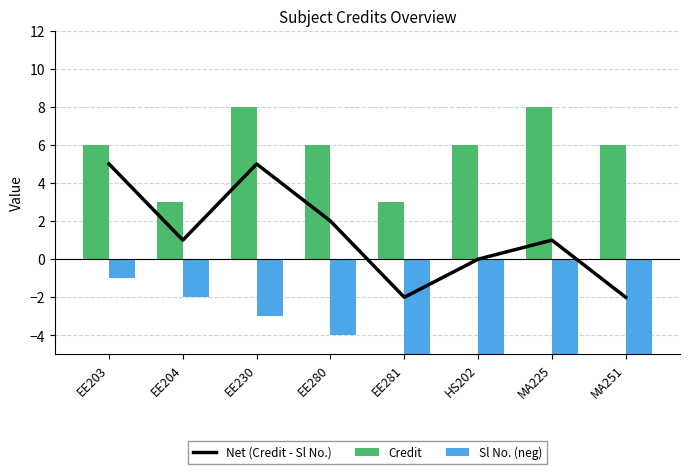

What is the difference between the second highest and second lowest values in the Credit series?

5